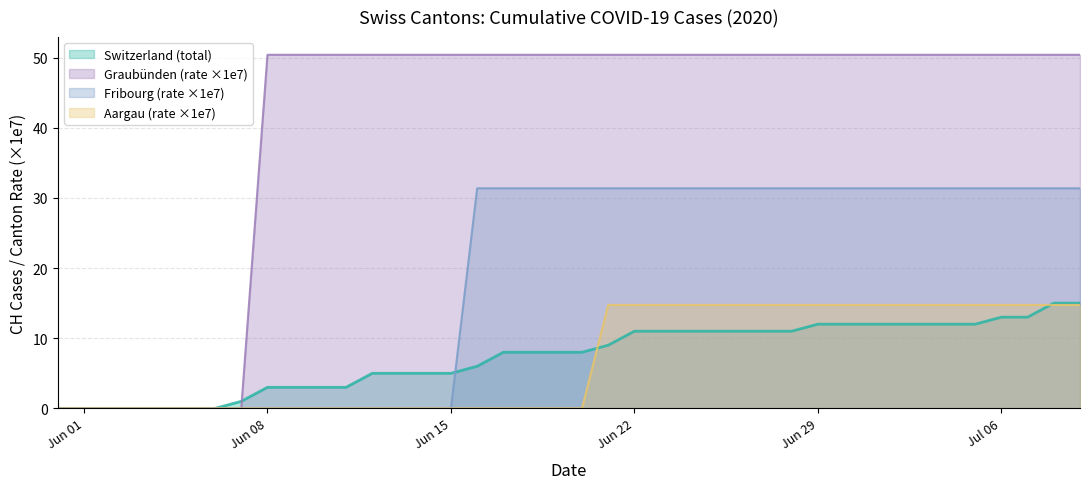

Is it true that Fribourg (rate ×1e7) equals 44.5 at Jun 29?

False